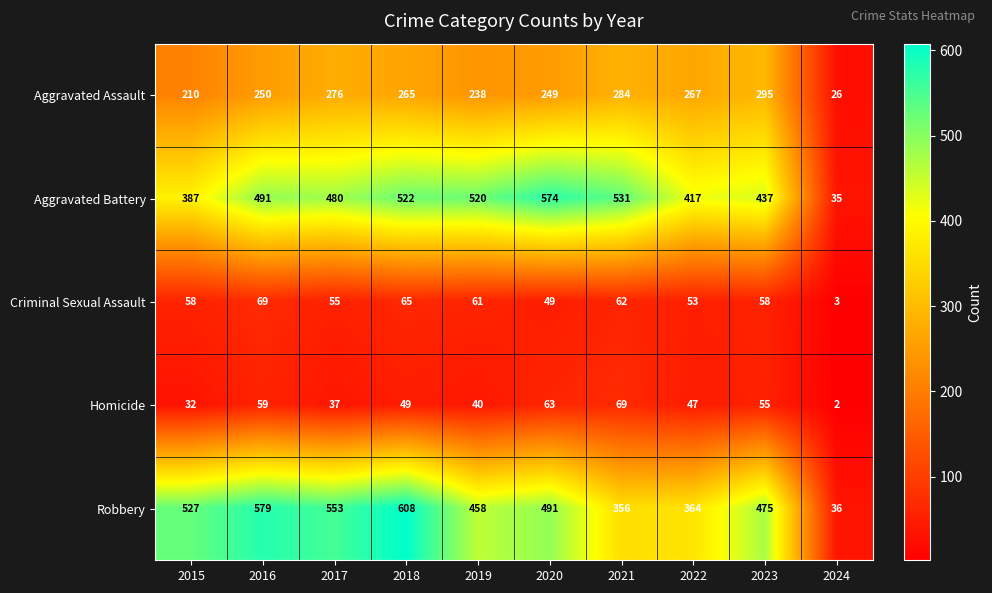

What is the greatest value displayed?

608